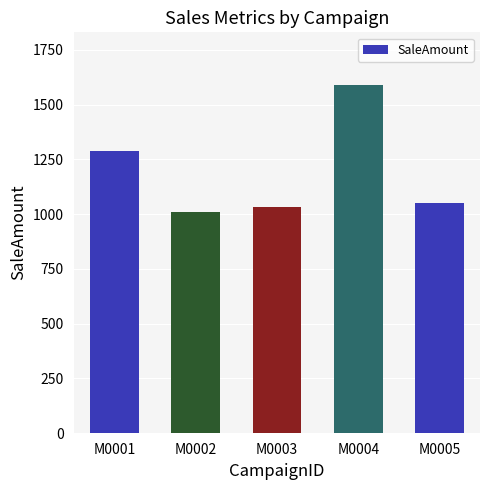

What is the smallest value displayed?

1009.1